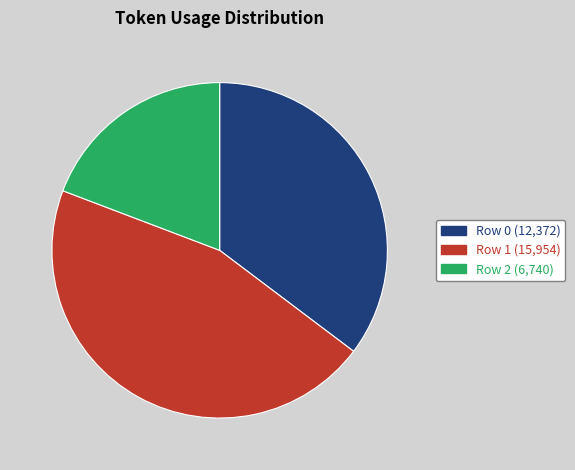

Do Row 1 (15,954) and Row 2 (6,740) together represent more than half of the pie?

Yes